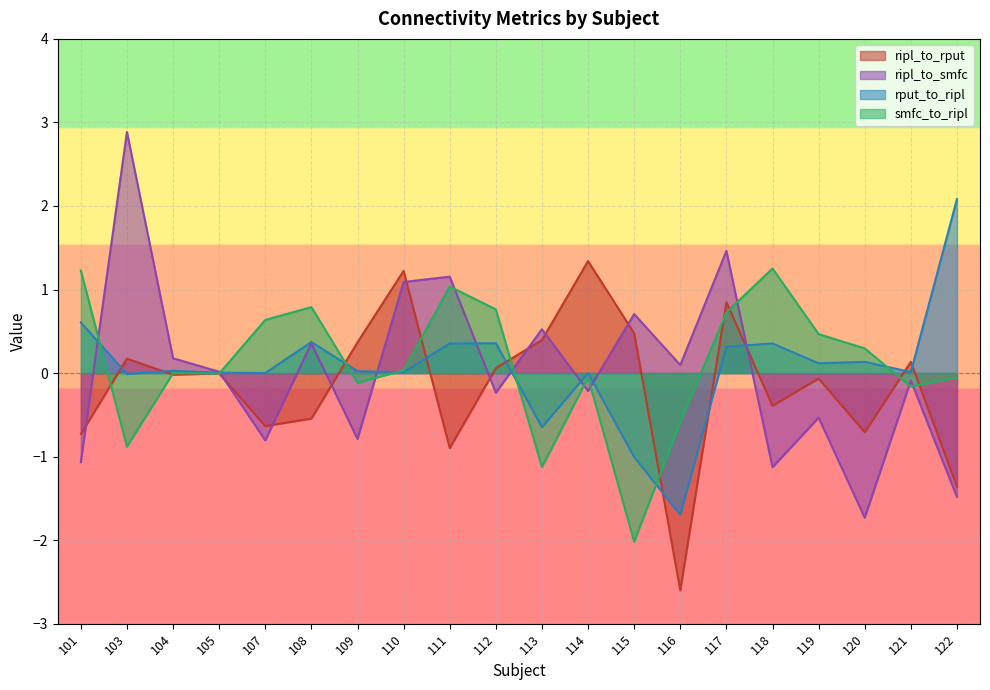

What are all the series names shown in the legend?

ripl_to_rput, ripl_to_smfc, rput_to_ripl, smfc_to_ripl